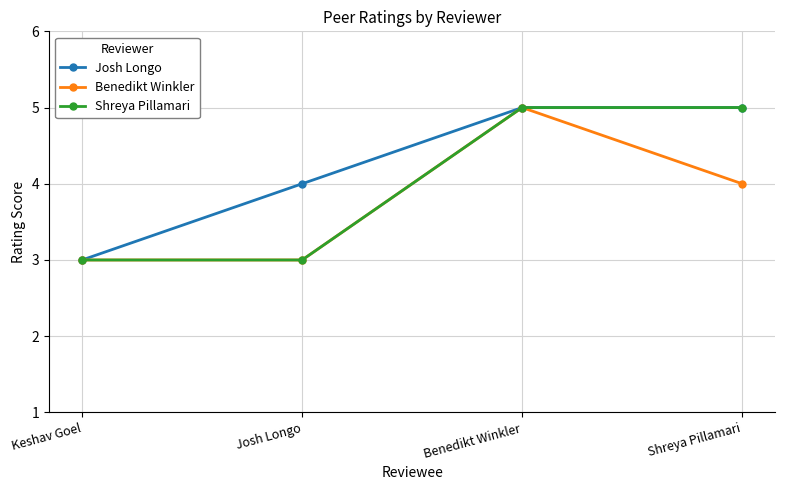

What is the difference between the Shreya Pillamari values at Josh Longo and Shreya Pillamari?

2